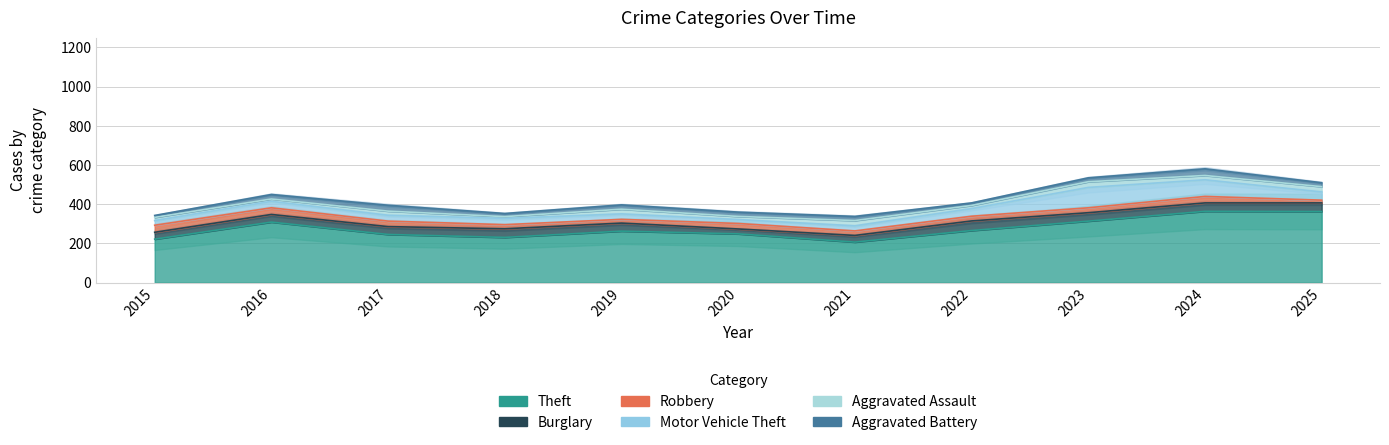

How many lines are shown in the chart?

6